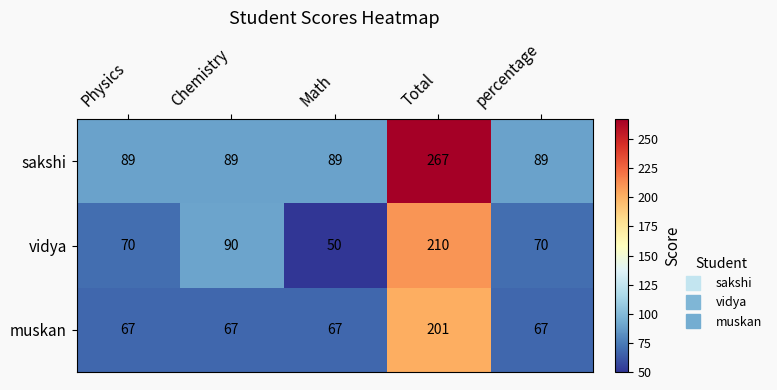

Between Math and percentage, which series saw the biggest shift?

vidya